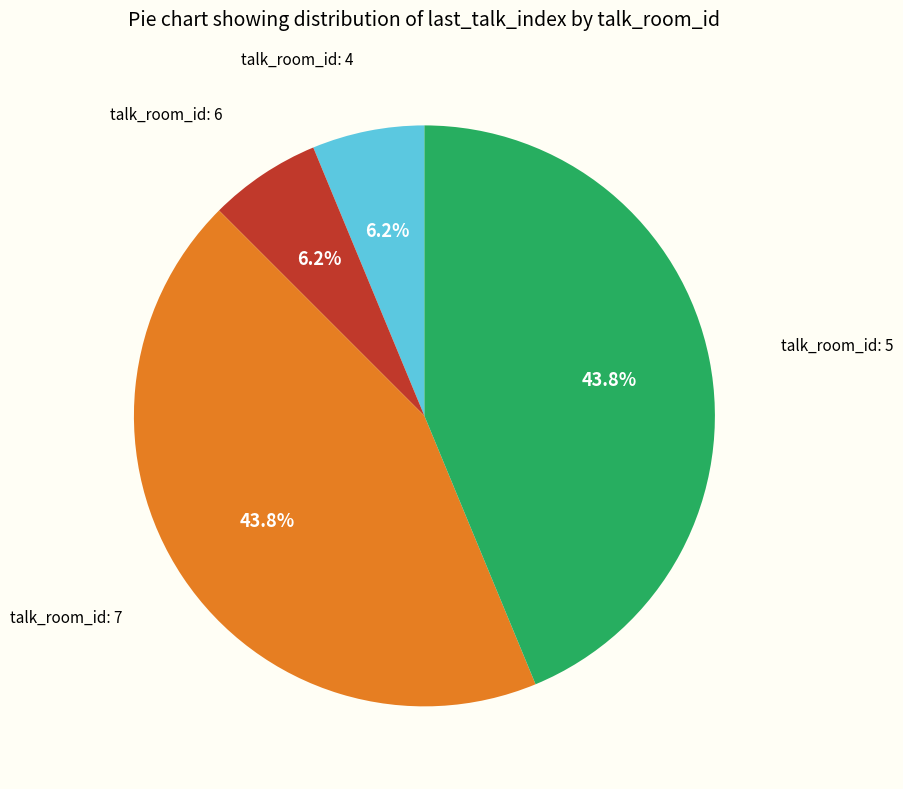

Is there a majority slice in this chart?

No